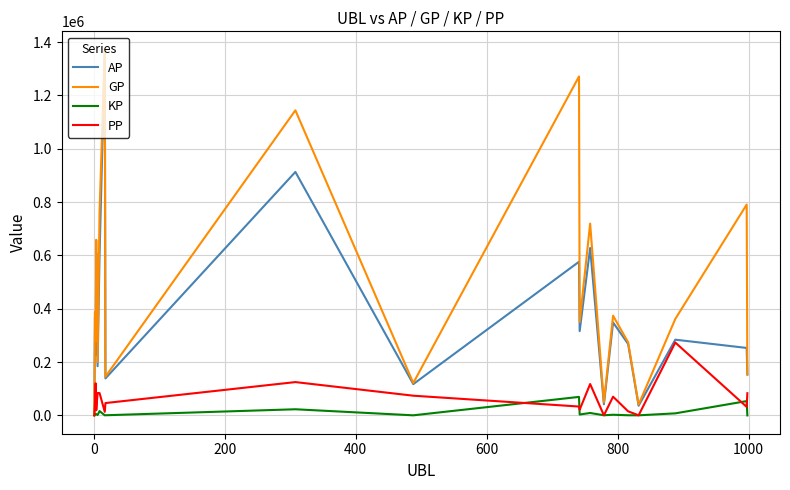

What is the highest value of the PP series?

273370.0